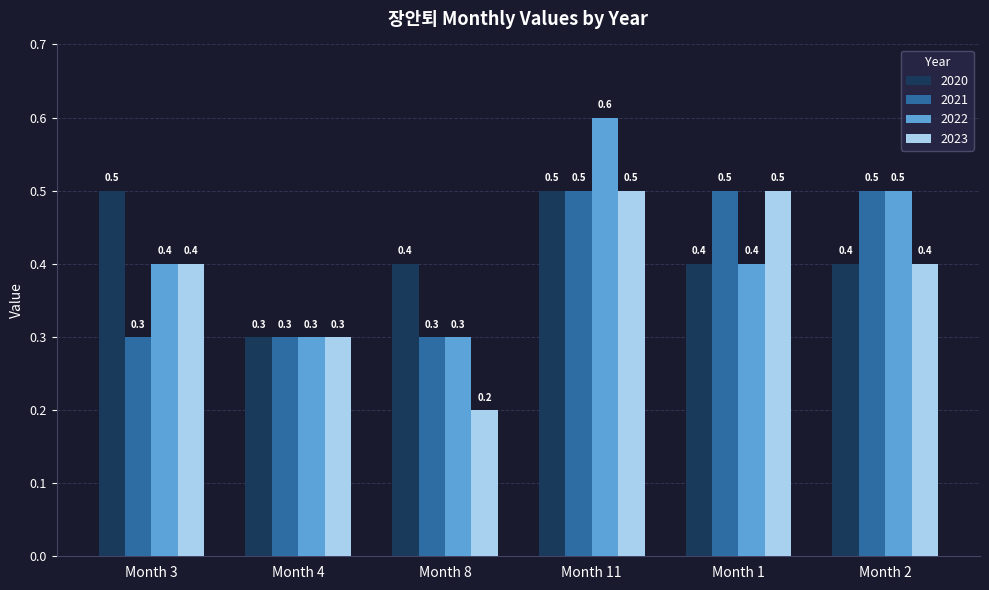

At which category is the sum across all series the highest?

Month 11